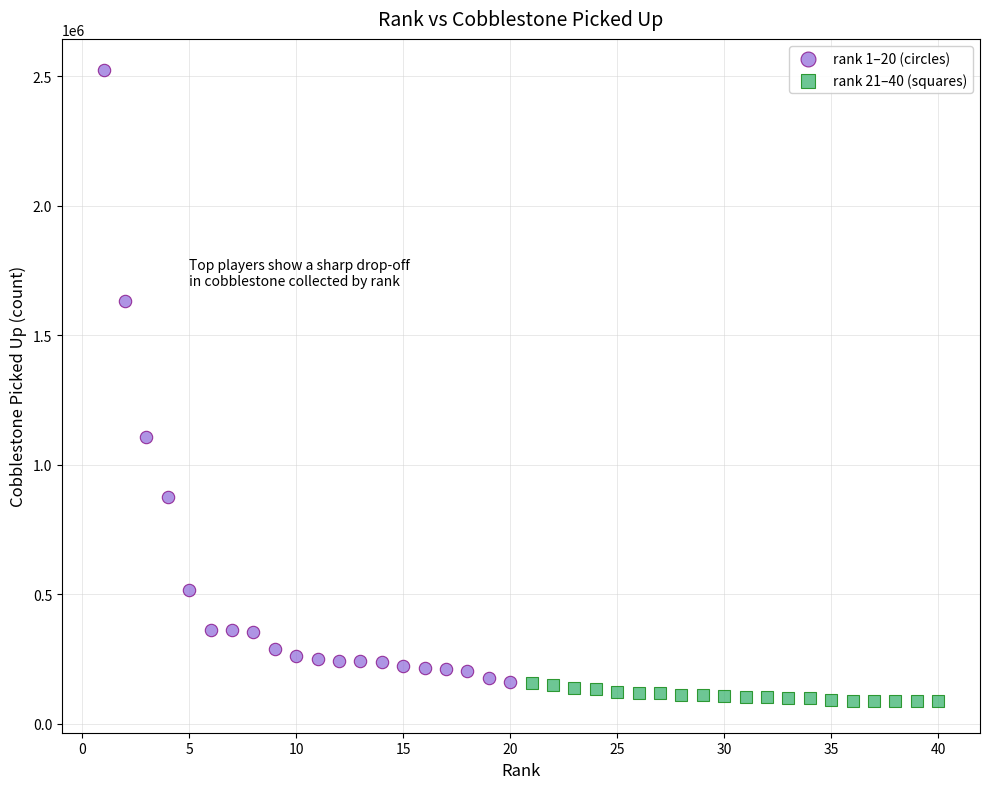

Which series has the widest spread of Y values?

rank 1–20 (circles)